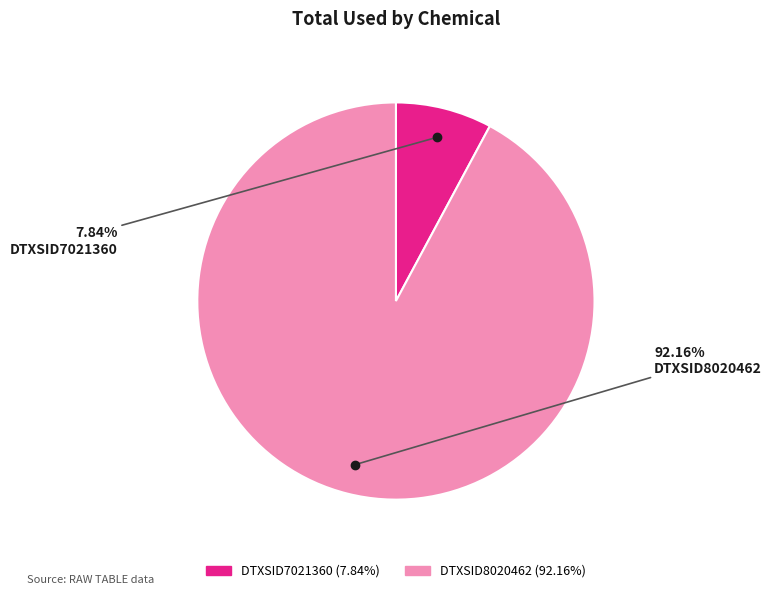

How many slices are in this pie chart?

2